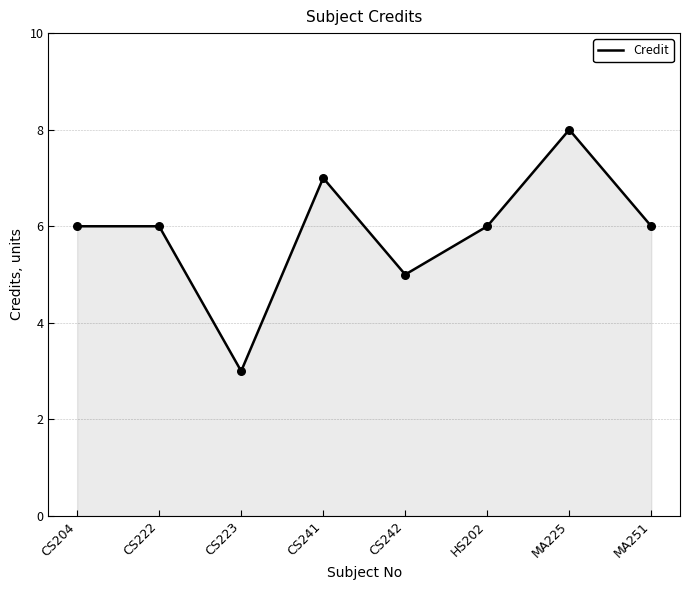

Approximately how many times larger is the value at CS204 compared to CS222?

1.0